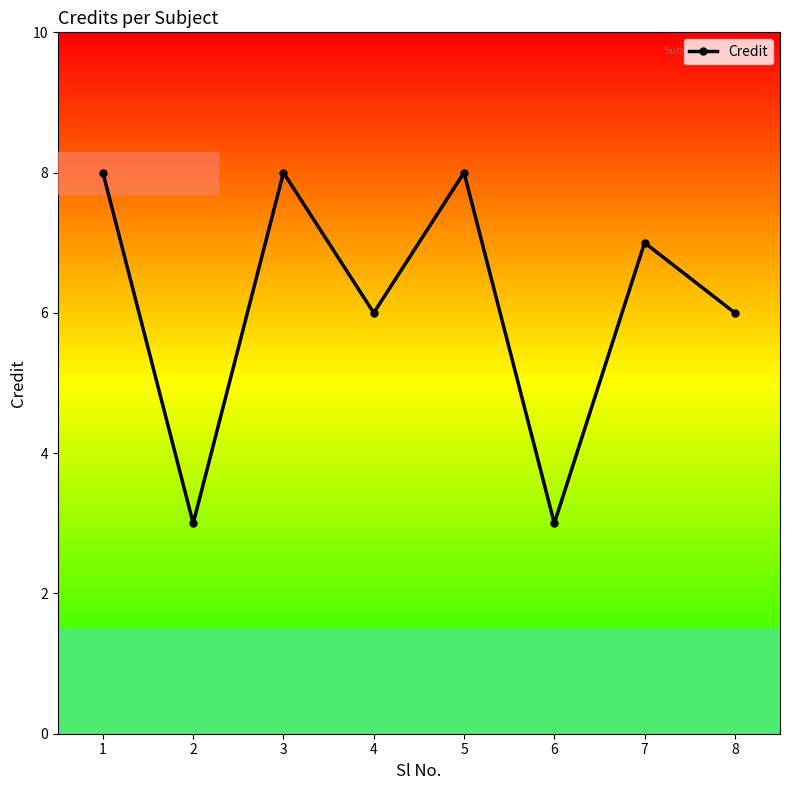

How many categories are shown in the chart?

8